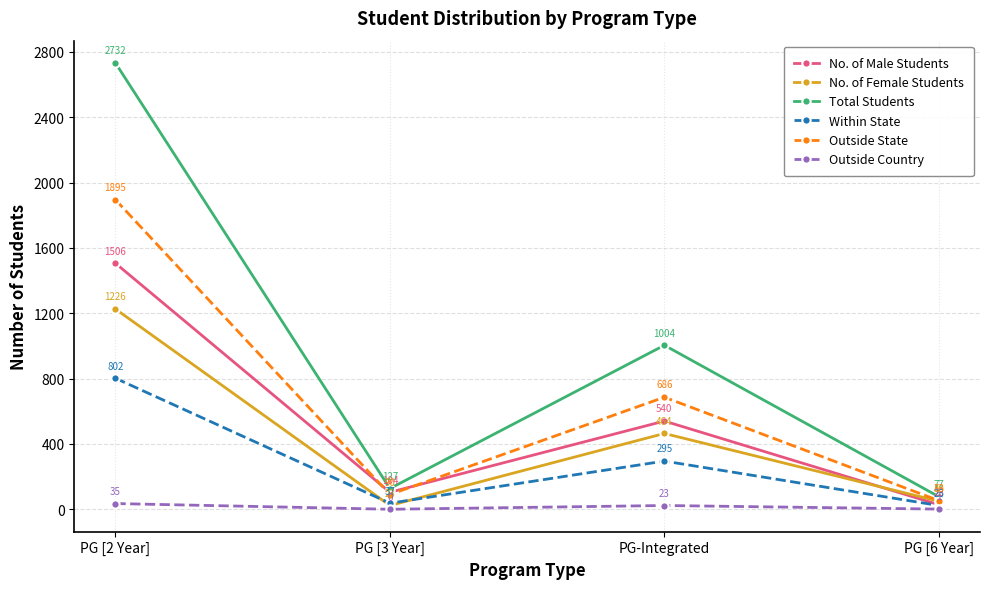

What is the highest value of the No. of Female Students series?

1226